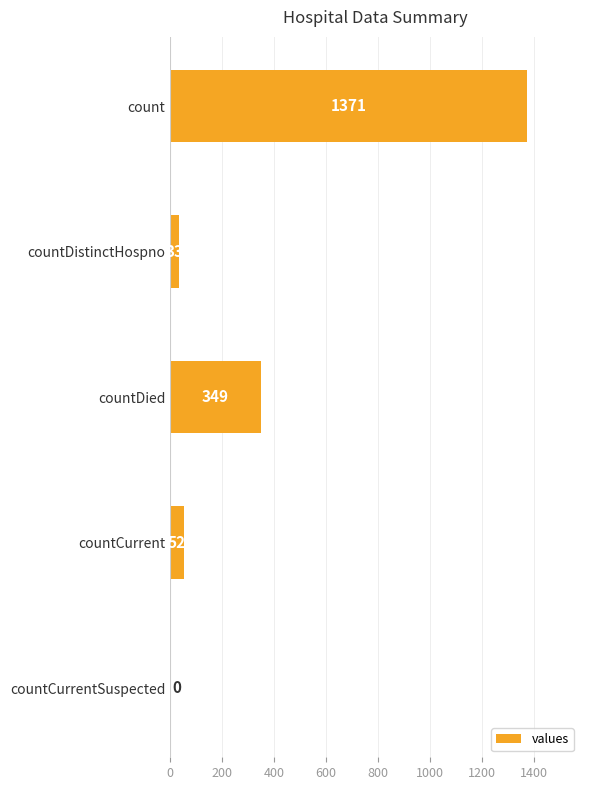

Are the bars horizontal?

Yes